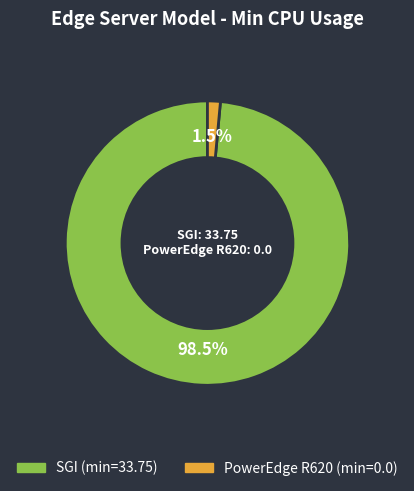

Combined, what portion of the pie is SGI and PowerEdge R620?

100.0%